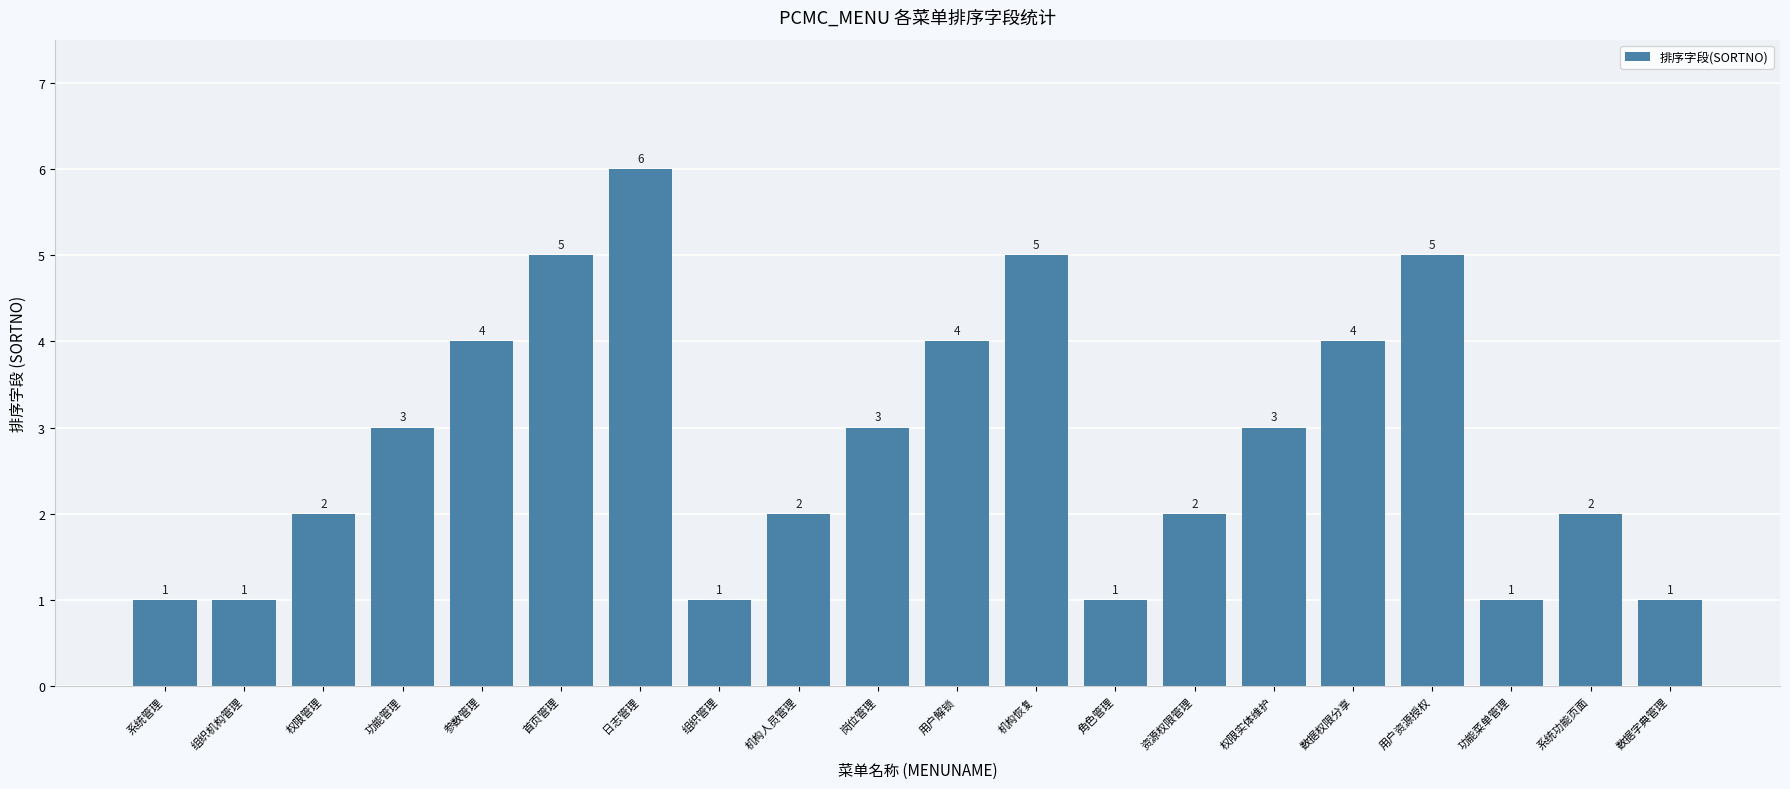

How many series are shown in this chart?

1